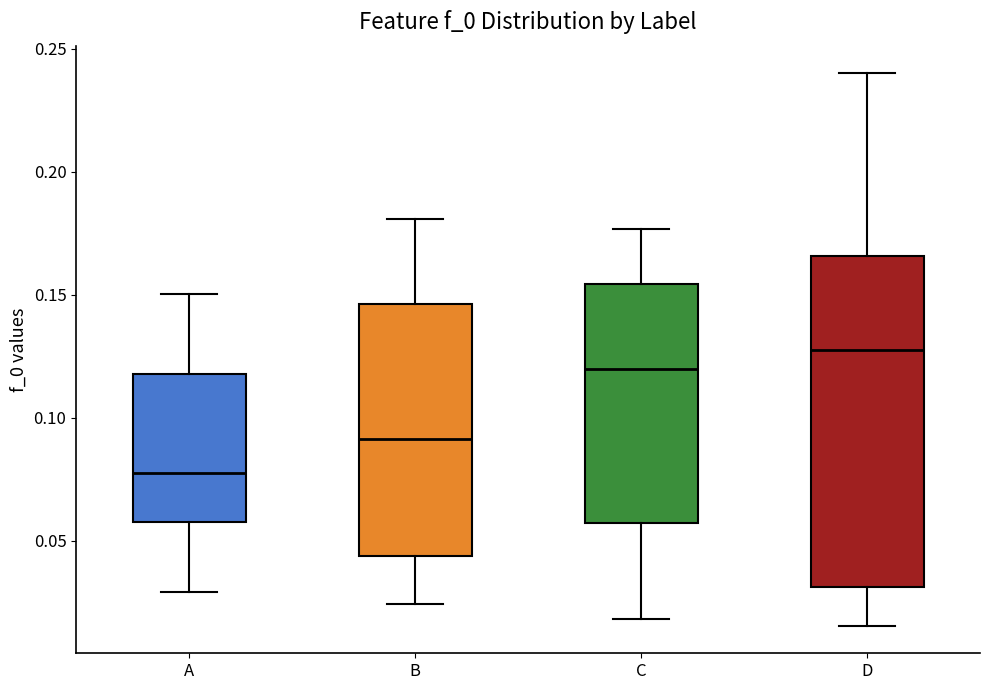

Reading left to right, transcribe this box plot: for each box, give where its median line is, the range the box spans, and where its two whiskers end, as read against the y-axis. The values are not printed on the chart, so give them approximately, as read against the axis.

A: median 0.080, box 0.060 to 0.120, whiskers 0.030 to 0.150
B: median 0.090, box 0.045 to 0.145, whiskers 0.025 to 0.180
C: median 0.120, box 0.055 to 0.155, whiskers 0.020 to 0.175
D: median 0.125, box 0.030 to 0.165, whiskers 0.015 to 0.240